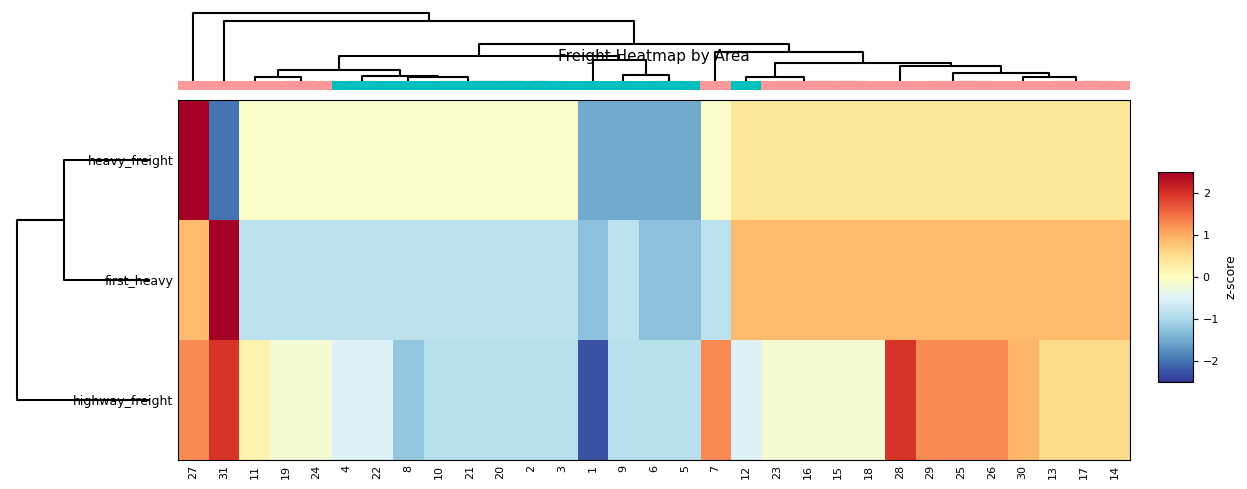

True or false: row_1 has a value of -1.2 at 7.

False